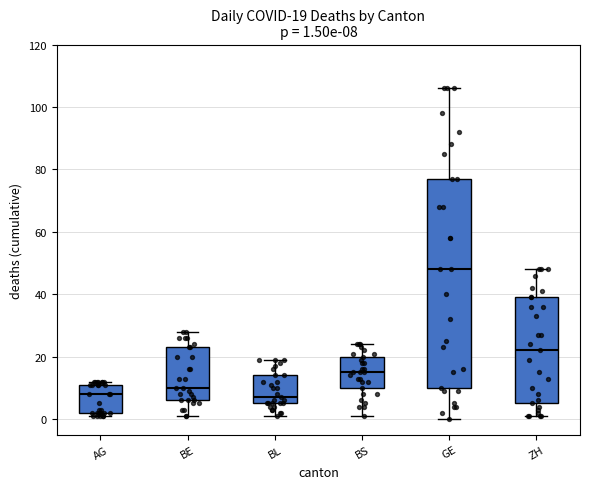

Comparing the boxes themselves (not the whiskers), which one is the tallest?

GE